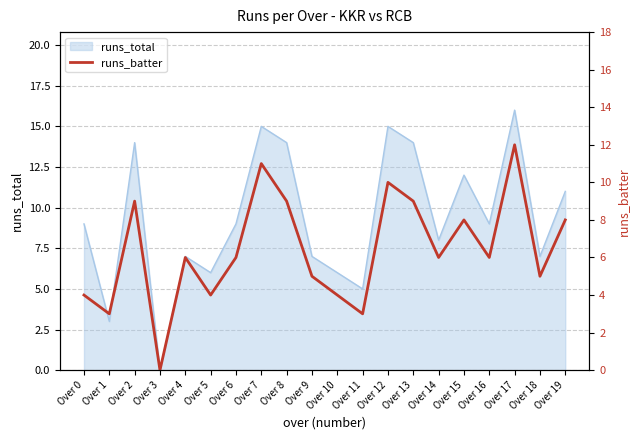

Which category has the highest value in the runs_total series?

Over 17